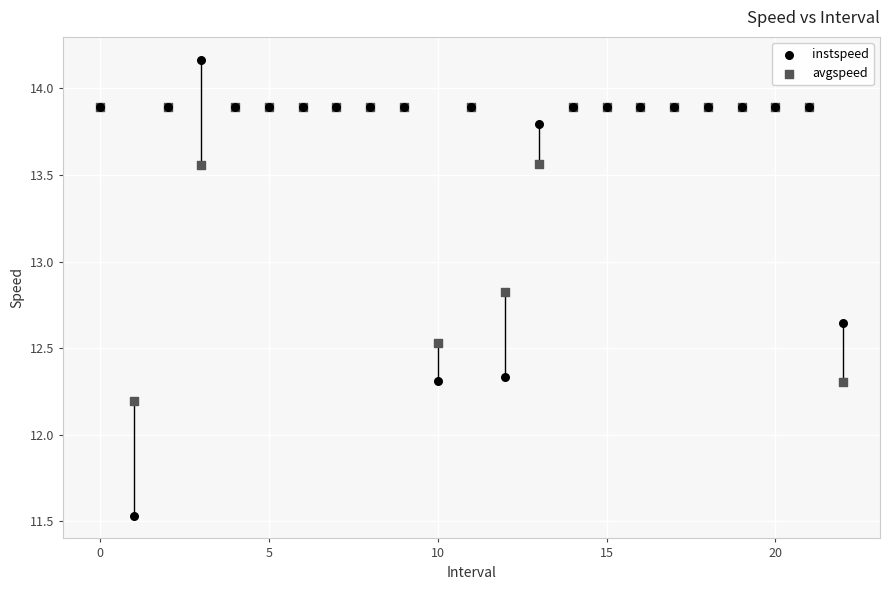

In the avgspeed series, what Y value is closest to 13?

12.8